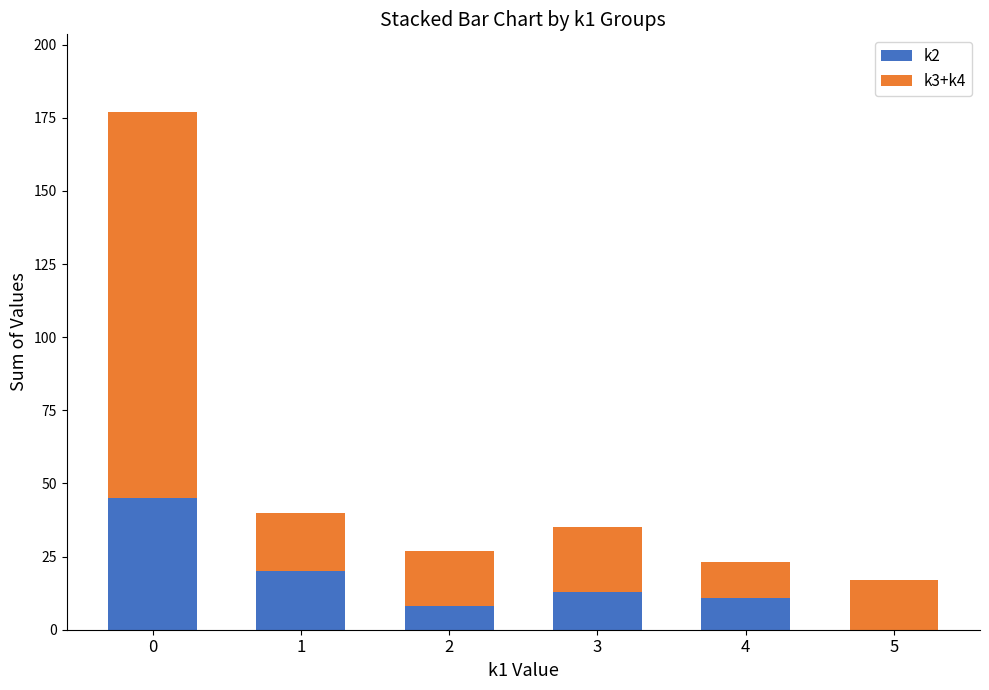

True or false: k2 has a value of 0 at 5.

True